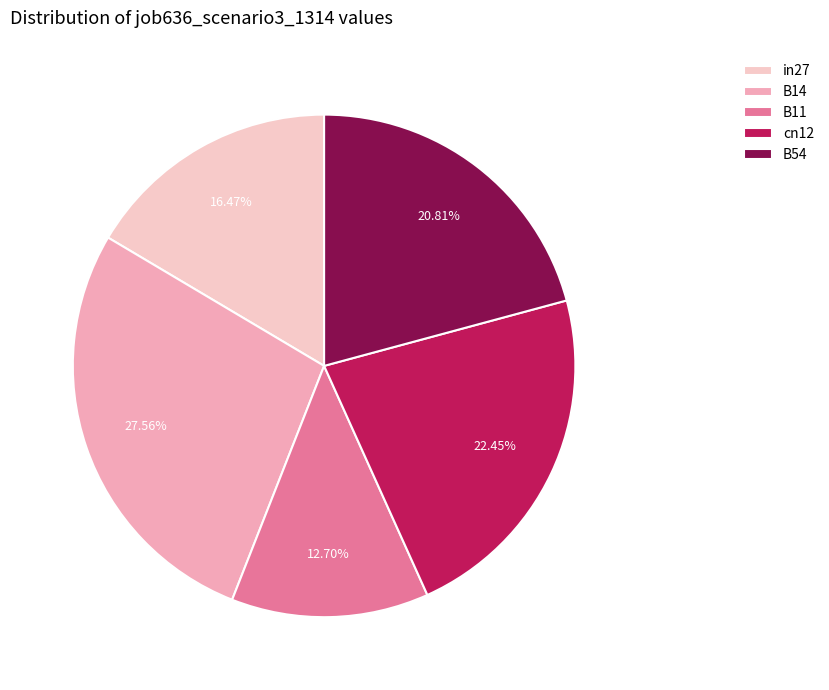

True or false: in27 accounts for 16% of the total.

True